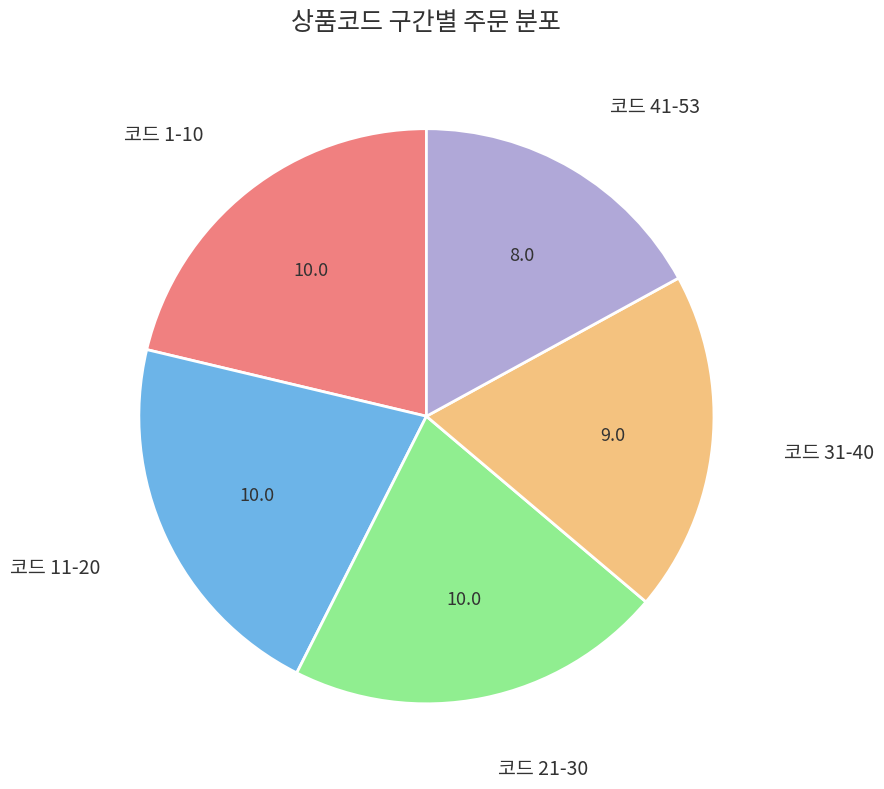

Does any single category account for the majority?

No